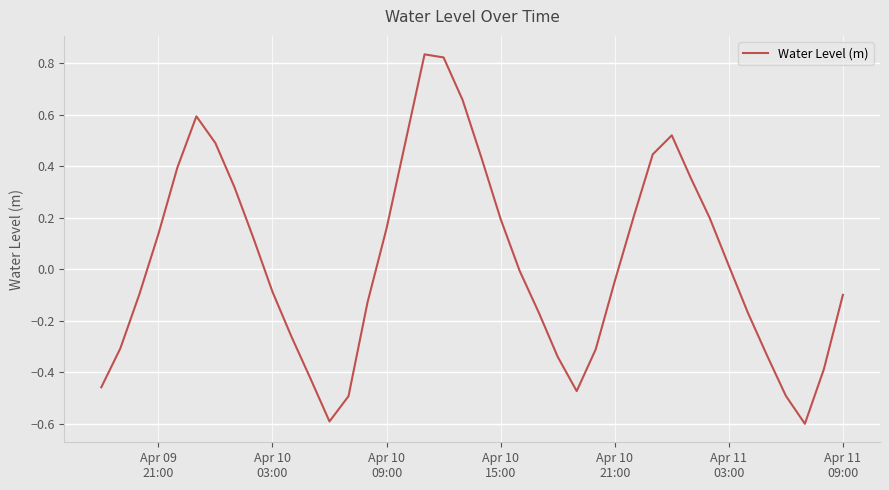

What is the difference between the maximum and minimum values?

1.4